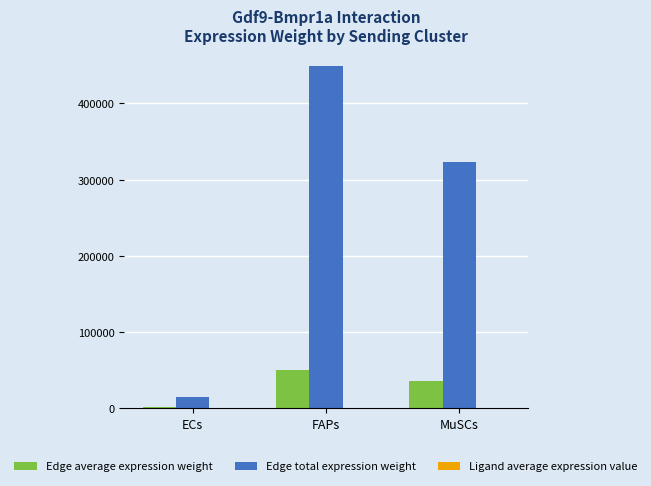

Where is Edge total expression weight nearest to the value 231884?

MuSCs